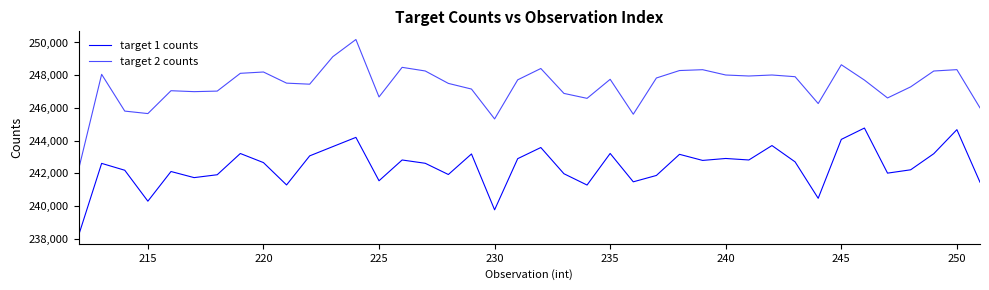

Does the chart display data point markers on the line(s)?

No